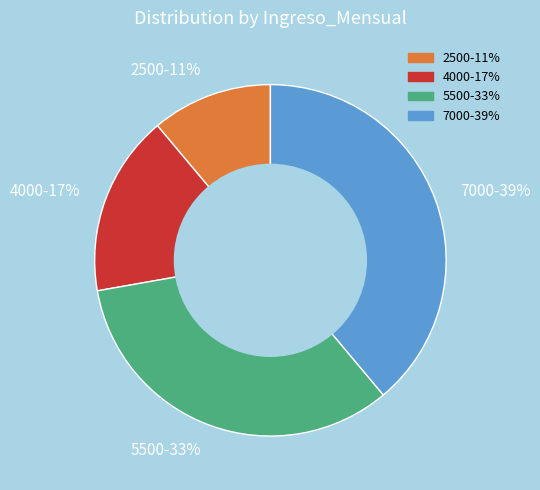

To the nearest percent, what is the average slice percentage?

25%